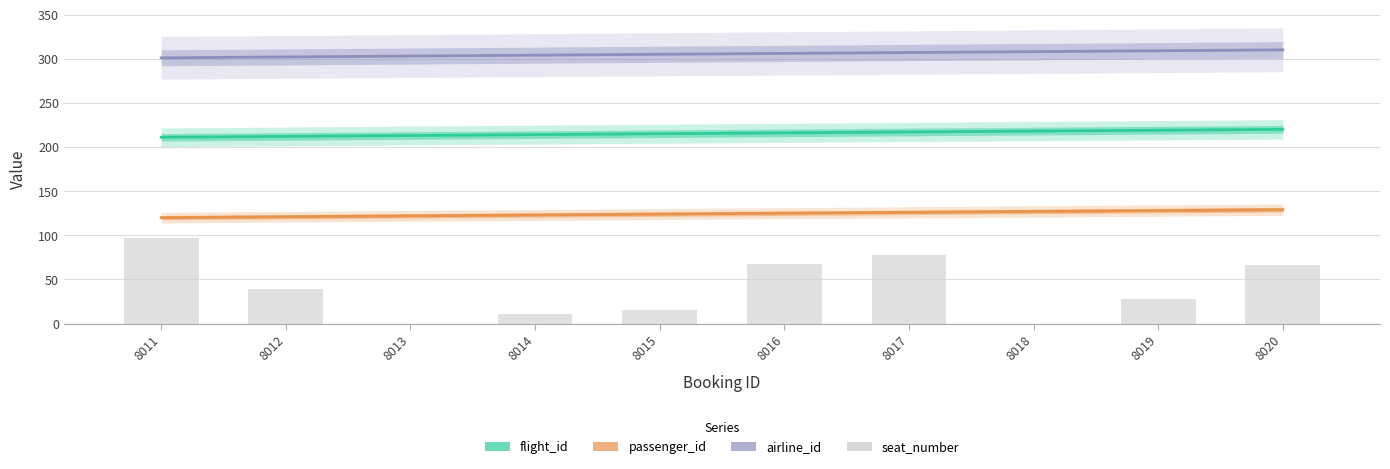

Rank the series by their maximum value, from highest to lowest.

airline_id, flight_id, passenger_id, seat_number